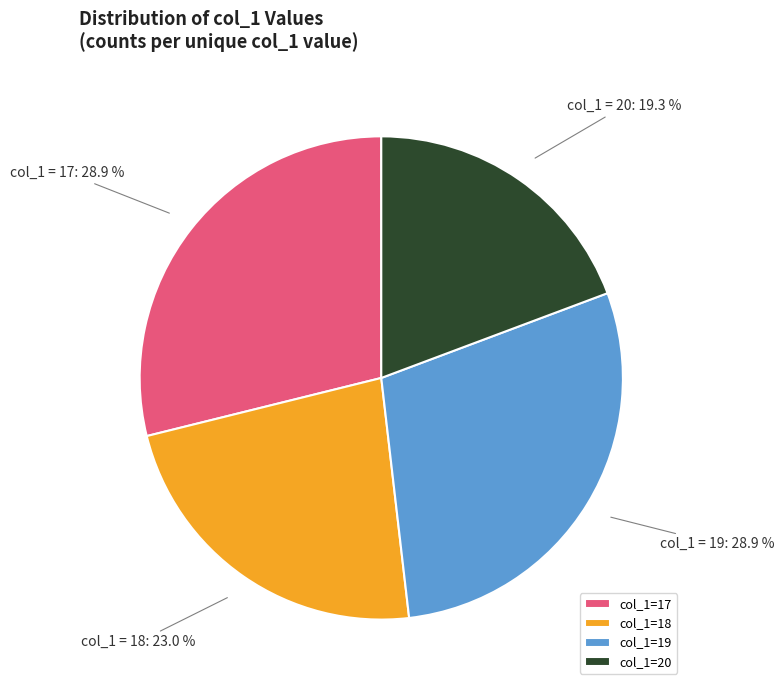

Is col_1=18 the majority of the pie?

No